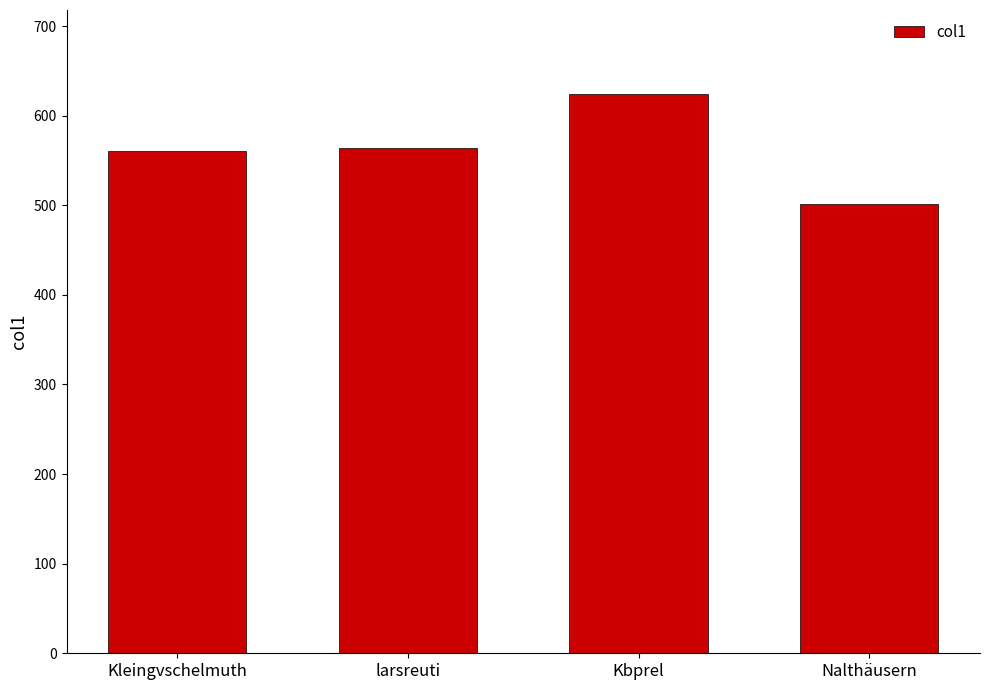

True or false: the data shows 564.5 at larsreuti.

True